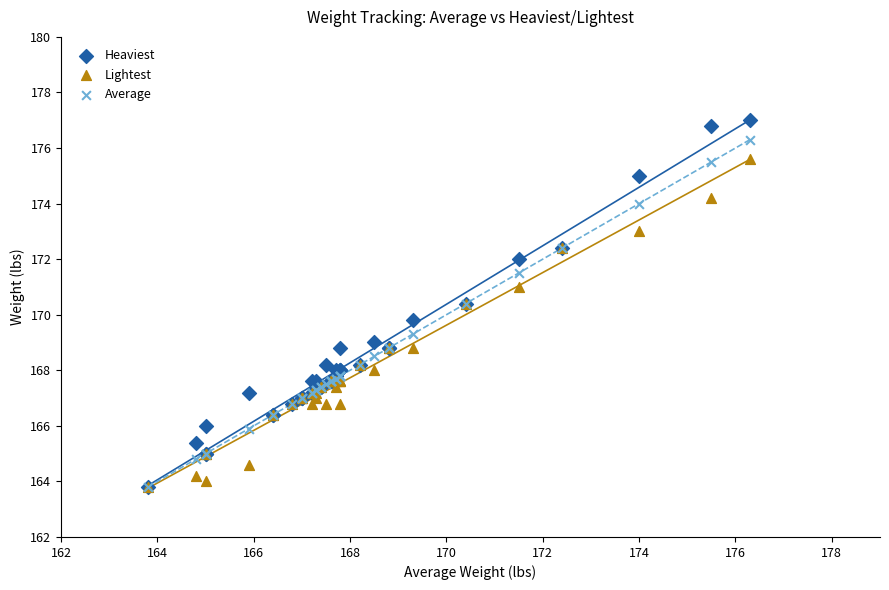

In the Average series, what Y value is closest to 170?

170.4